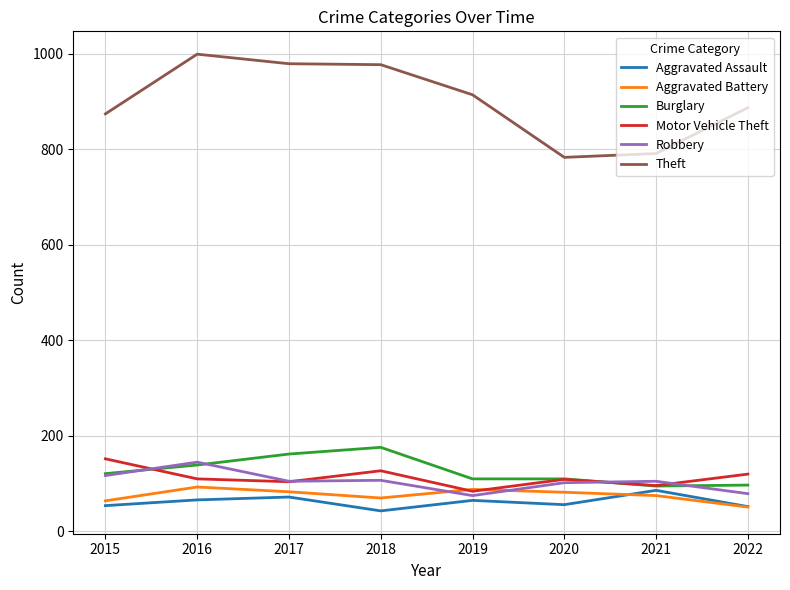

True or false: Burglary and Theft intersect in this chart.

False